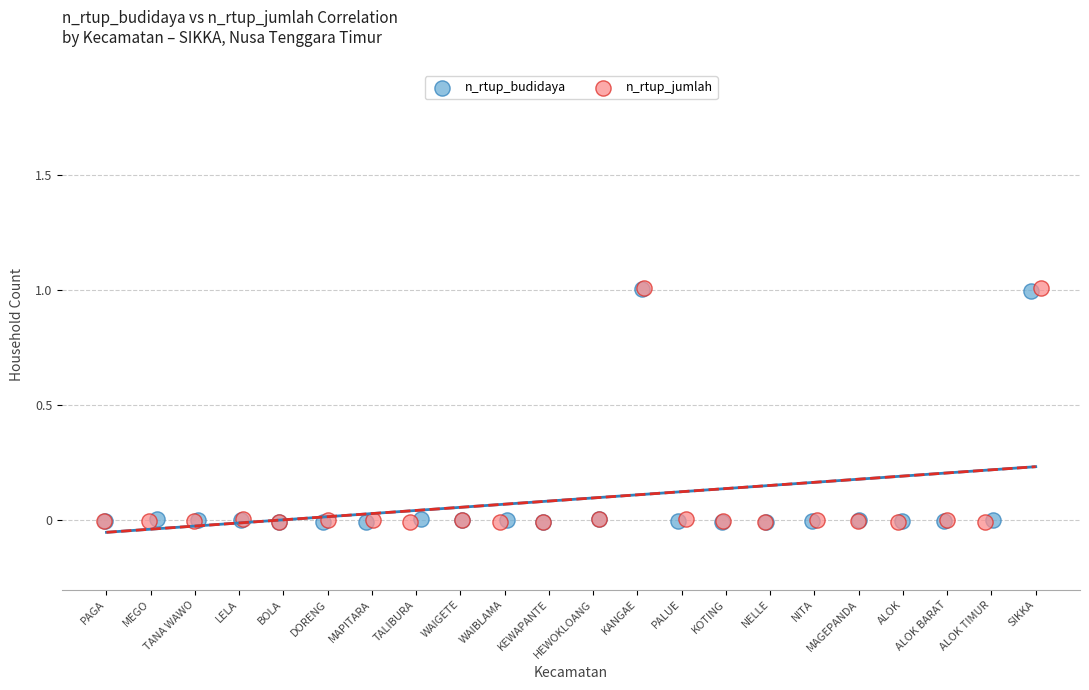

Which series has the largest Y range (max minus min)?

n_rtup_jumlah